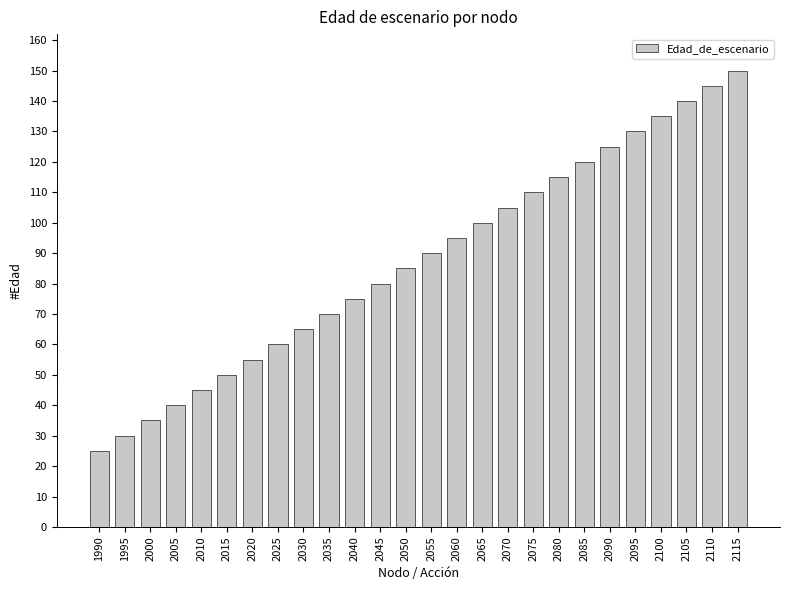

The value at 2080 is 115. True or false?

True